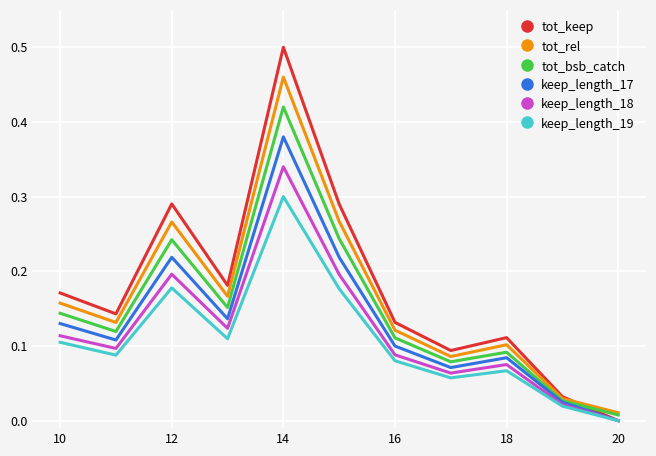

Rank the series by their maximum value, from highest to lowest.

tot_keep, tot_rel, tot_bsb_catch, keep_length_17, keep_length_18, keep_length_19